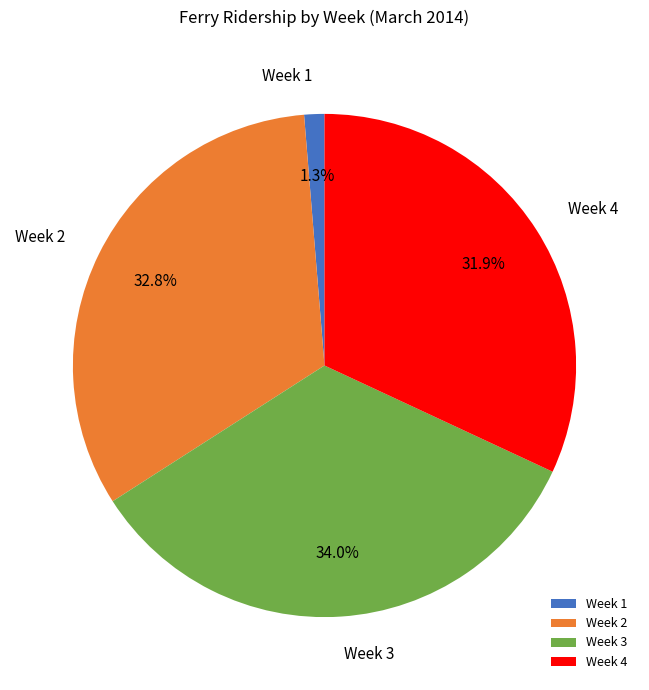

Rank the categories by value from lowest to highest.

Week 1, Week 4, Week 2, Week 3